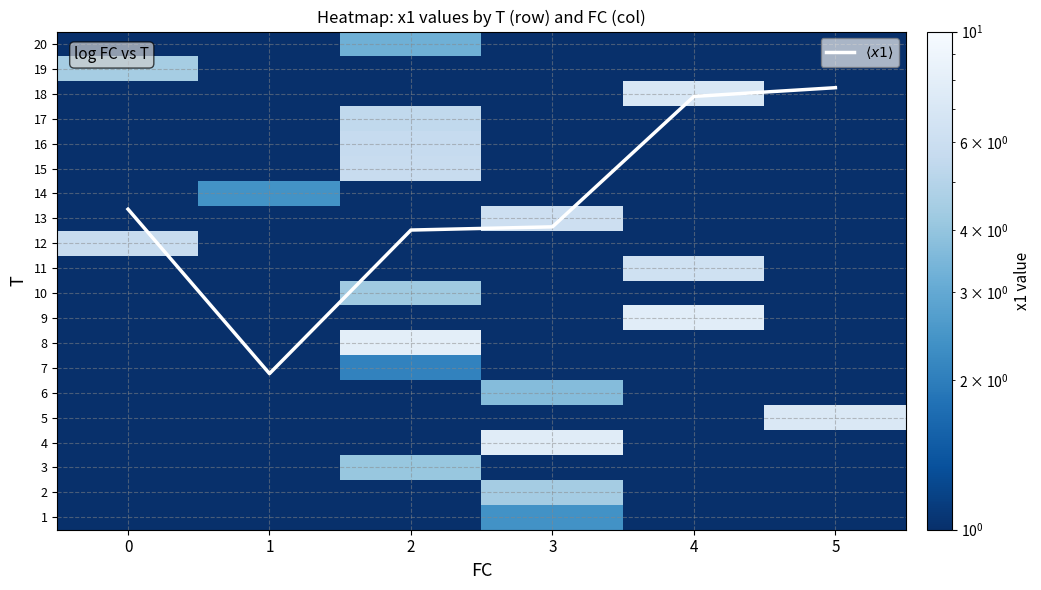

Reading right to left, extract all data points from this chart.

$\langle x1 \rangle$: 5=17.2	4=16.9	3=11.7	2=11.5	1=5.8	0=12.4
row_0: 5=0.0	4=0.0	3=2.4	2=0.0	1=0.0	0=0.0
row_1: 5=0.0	4=0.0	3=4.4	2=0.0	1=0.0	0=0.0
row_2: 5=0.0	4=0.0	3=0.0	2=4.1	1=0.0	0=0.0
row_3: 5=0.0	4=0.0	3=7.7	2=0.0	1=0.0	0=0.0
row_4: 5=7.2	4=0.0	3=0.0	2=0.0	1=0.0	0=0.0
row_5: 5=0.0	4=0.0	3=3.7	2=0.0	1=0.0	0=0.0
row_6: 5=0.0	4=0.0	3=0.0	2=2.1	1=0.0	0=0.0
row_7: 5=0.0	4=0.0	3=0.0	2=7.9	1=0.0	0=0.0
row_8: 5=0.0	4=7.8	3=0.0	2=0.0	1=0.0	0=0.0
row_9: 5=0.0	4=0.0	3=0.0	2=4.3	1=0.0	0=0.0
row_10: 5=0.0	4=6.3	3=0.0	2=0.0	1=0.0	0=0.0
row_11: 5=0.0	4=0.0	3=0.0	2=0.0	1=0.0	0=5.8
row_12: 5=0.0	4=0.0	3=6.1	2=0.0	1=0.0	0=0.0
row_13: 5=0.0	4=0.0	3=0.0	2=0.0	1=2.4	0=0.0
row_14: 5=0.0	4=0.0	3=0.0	2=5.8	1=0.0	0=0.0
row_15: 5=0.0	4=0.0	3=0.0	2=5.6	1=0.0	0=0.0
row_16: 5=0.0	4=0.0	3=0.0	2=5.4	1=0.0	0=0.0
row_17: 5=0.0	4=7.0	3=0.0	2=0.0	1=0.0	0=0.0
row_18: 5=0.0	4=0.0	3=0.0	2=0.0	1=0.0	0=4.5
row_19: 5=0.0	4=0.0	3=0.0	2=3.2	1=0.0	0=0.0